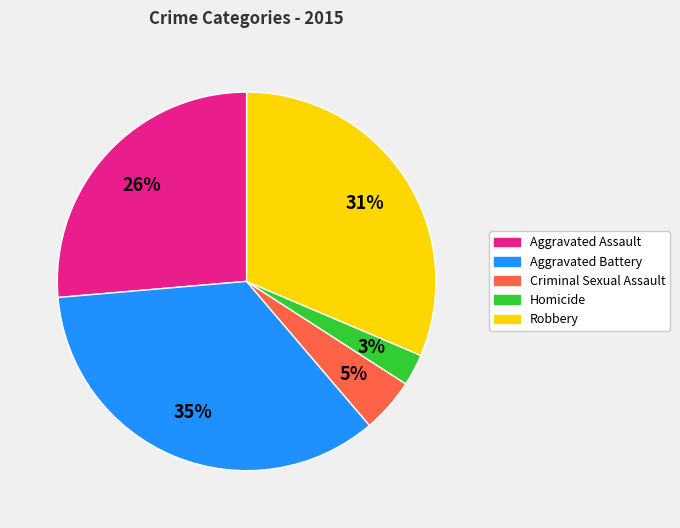

The Aggravated Battery slice represents 35% of the pie. True or false?

True